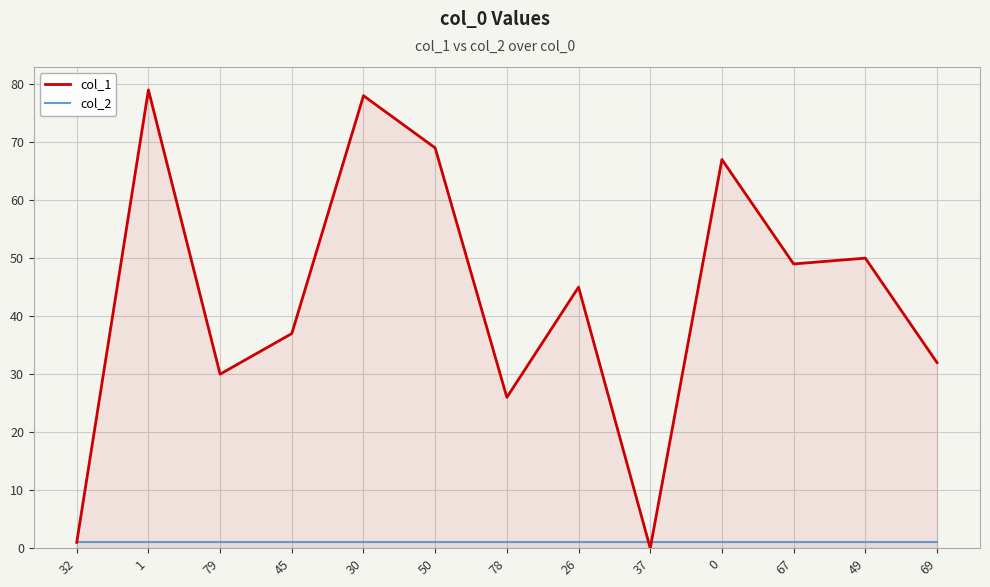

How many lines are shown in the chart?

2